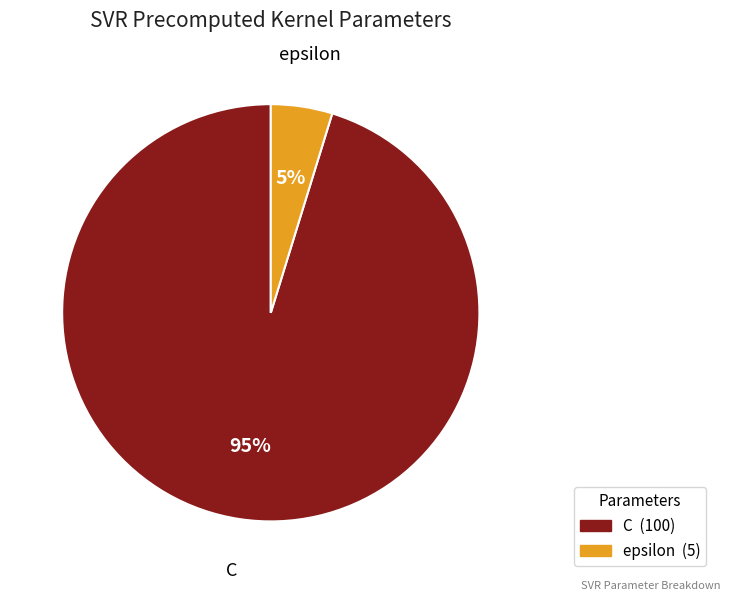

To the nearest percent, what is the difference between the largest and smallest slice percentages?

90%